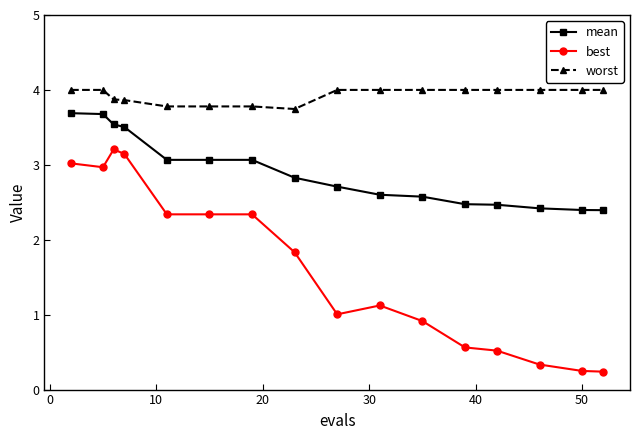

What is the difference between the maximum and minimum values in the worst series?

0.3